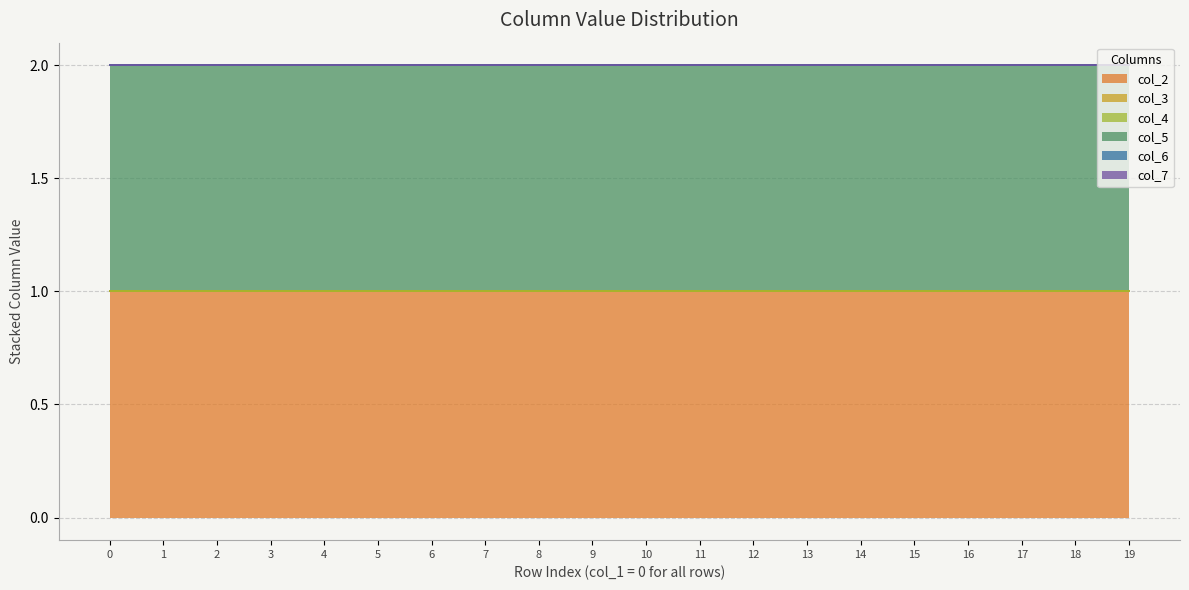

Reading left to right, extract all data points from this chart.

col_2: 0=1	0=1	0=1	0=1	0=1	0=1	0=1	0=1	0=1	0=1	0=1	0=1	0=1	0=1	0=1	0=1	0=1	0=1	0=1	0=1
col_3: 0=0	0=0	0=0	0=0	0=0	0=0	0=0	0=0	0=0	0=0	0=0	0=0	0=0	0=0	0=0	0=0	0=0	0=0	0=0	0=0
col_4: 0=0	0=0	0=0	0=0	0=0	0=0	0=0	0=0	0=0	0=0	0=0	0=0	0=0	0=0	0=0	0=0	0=0	0=0	0=0	0=0
col_5: 0=1	0=1	0=1	0=1	0=1	0=1	0=1	0=1	0=1	0=1	0=1	0=1	0=1	0=1	0=1	0=1	0=1	0=1	0=1	0=1
col_6: 0=0	0=0	0=0	0=0	0=0	0=0	0=0	0=0	0=0	0=0	0=0	0=0	0=0	0=0	0=0	0=0	0=0	0=0	0=0	0=0
col_7: 0=0	0=0	0=0	0=0	0=0	0=0	0=0	0=0	0=0	0=0	0=0	0=0	0=0	0=0	0=0	0=0	0=0	0=0	0=0	0=0